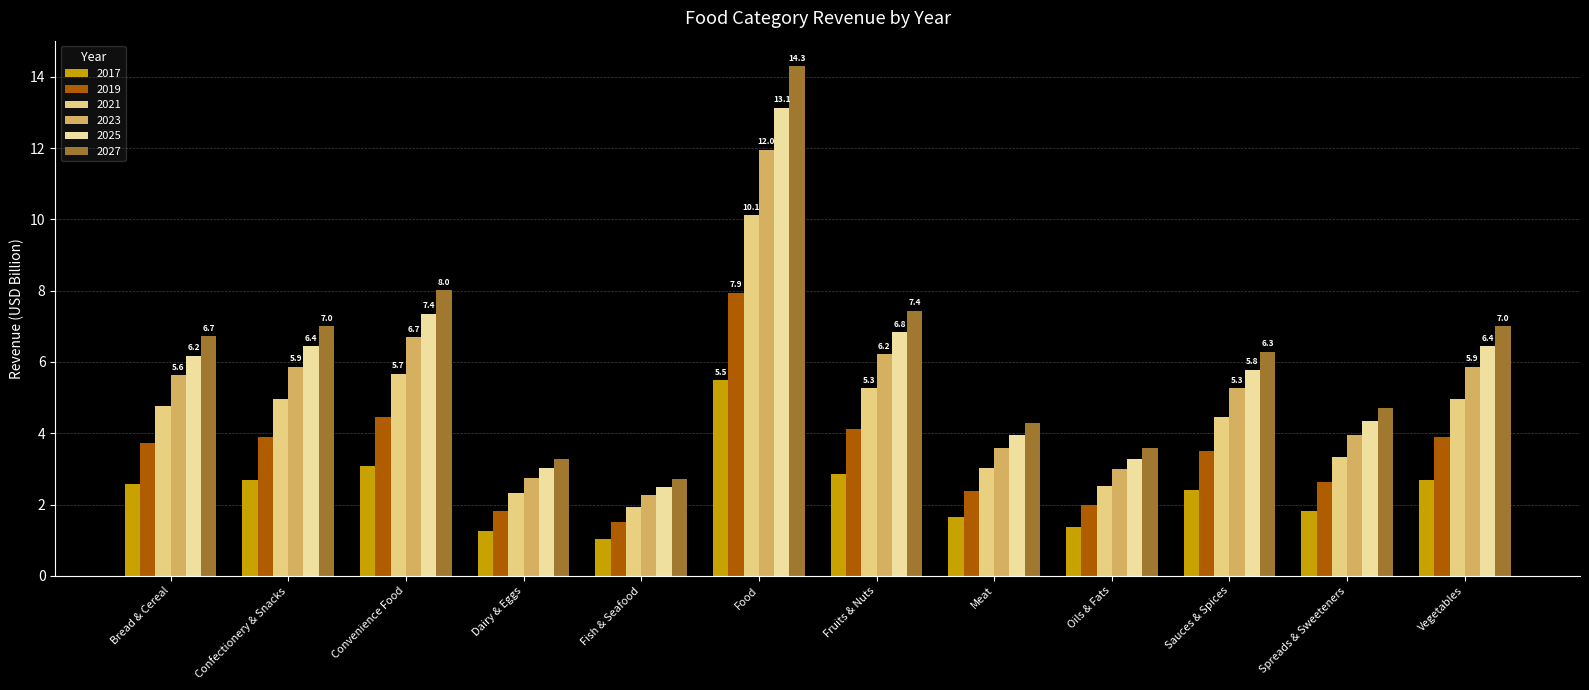

Which series has the widest spread of values?

2027